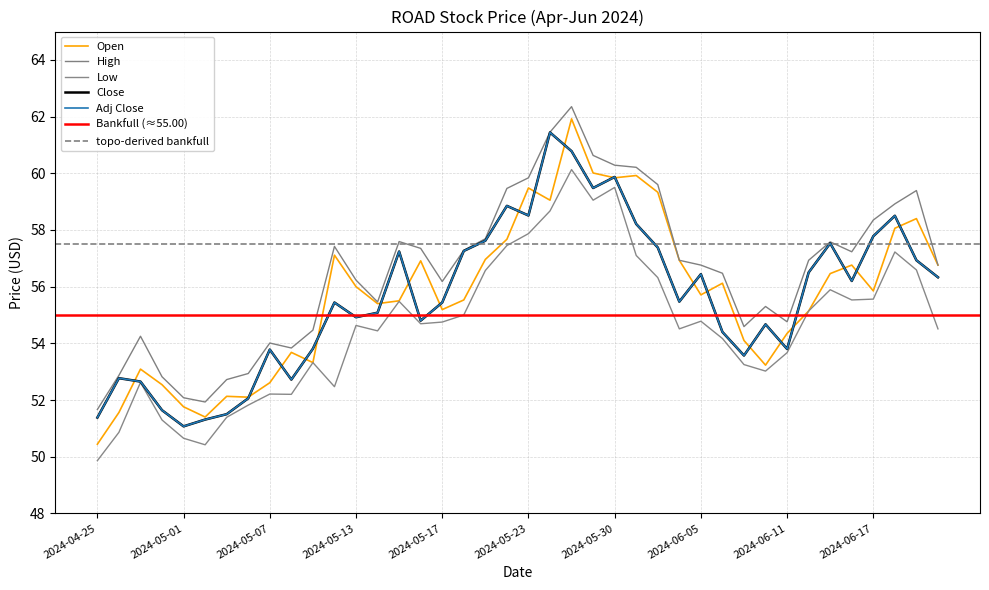

At which category does the chart reach its peak across all series?

2024-05-28